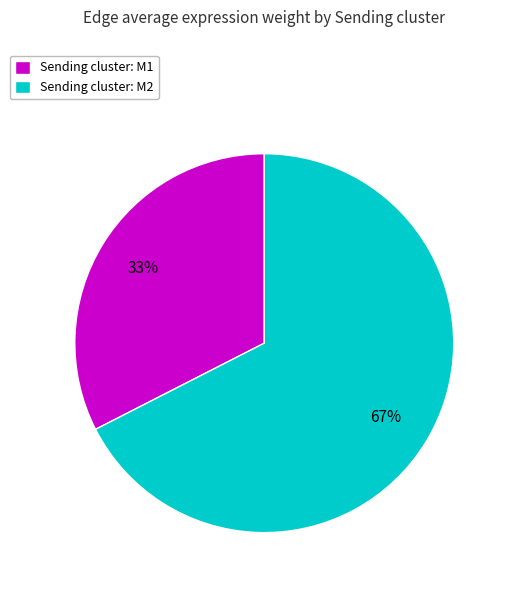

How many slices are in this pie chart?

2